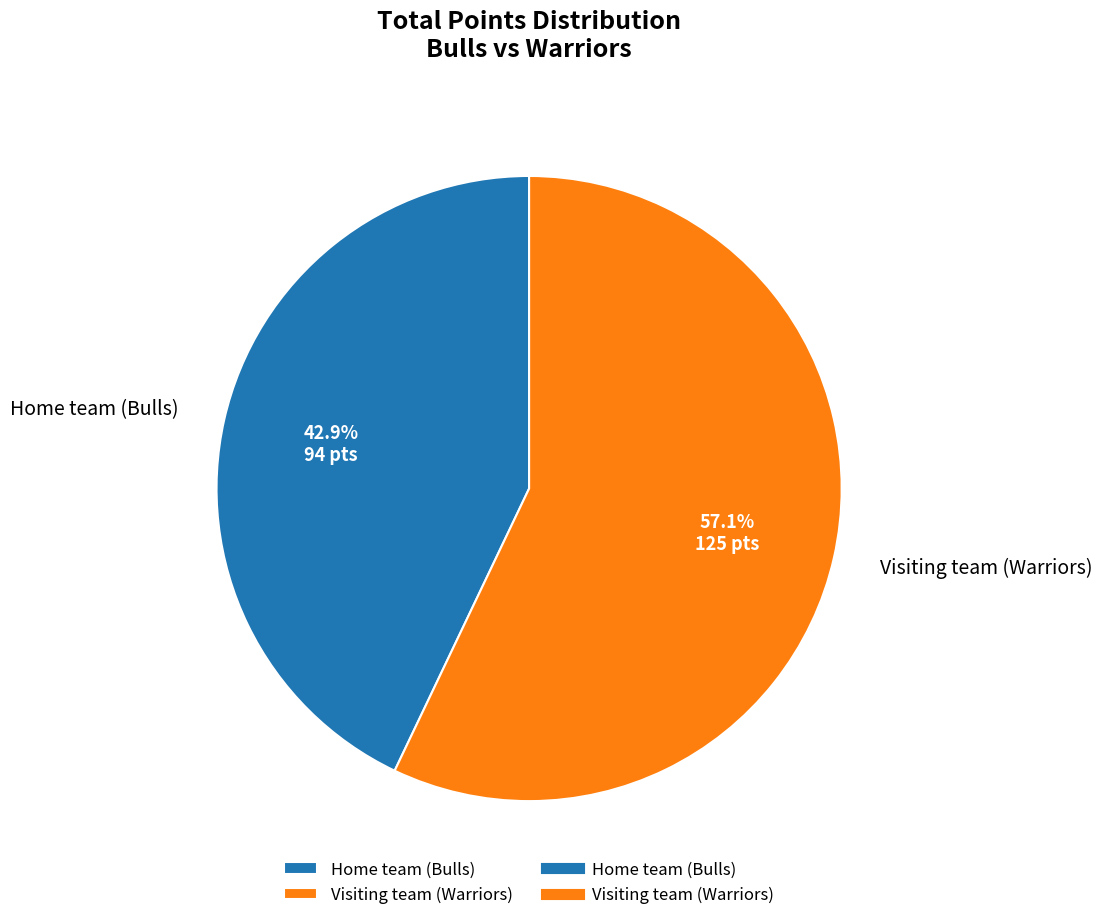

How many slices are in this pie chart?

2